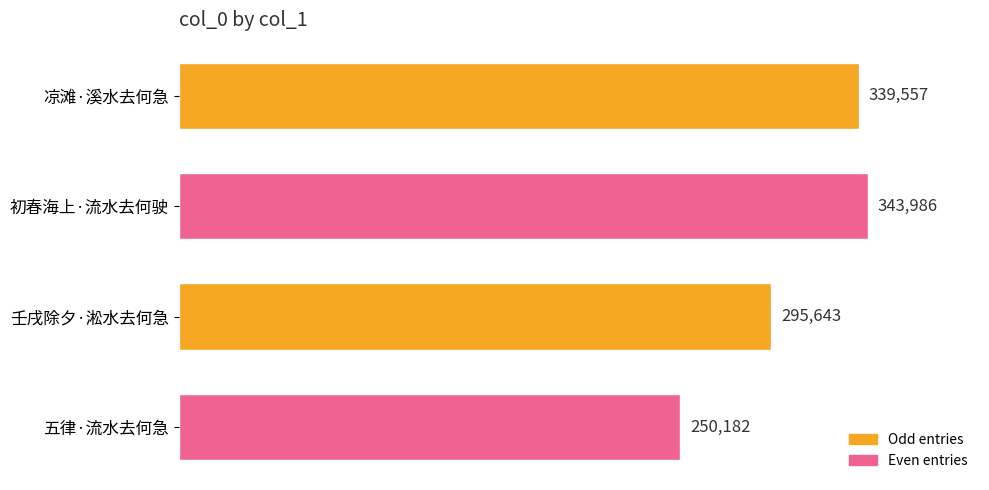

Approximately how many times larger is the value at 壬戌除夕·淞水去何急 compared to 凉滩·溪水去何急?

0.9